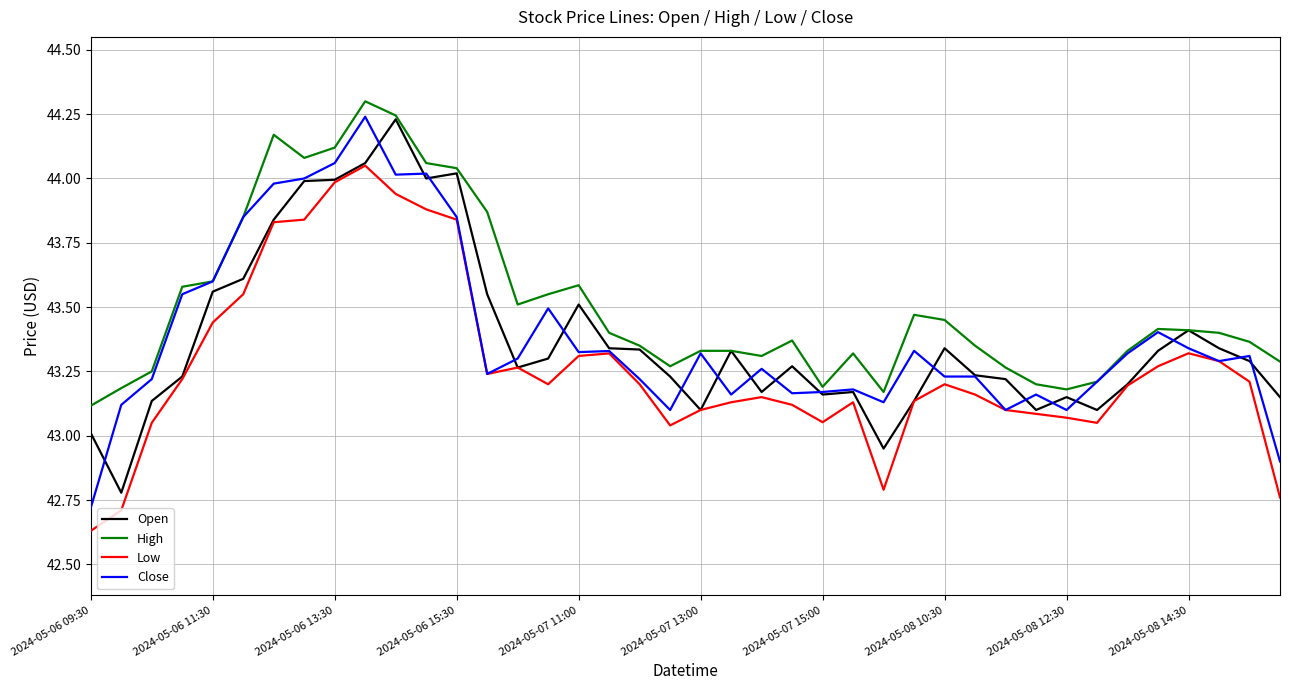

True or false: High and Low cross at least once.

False